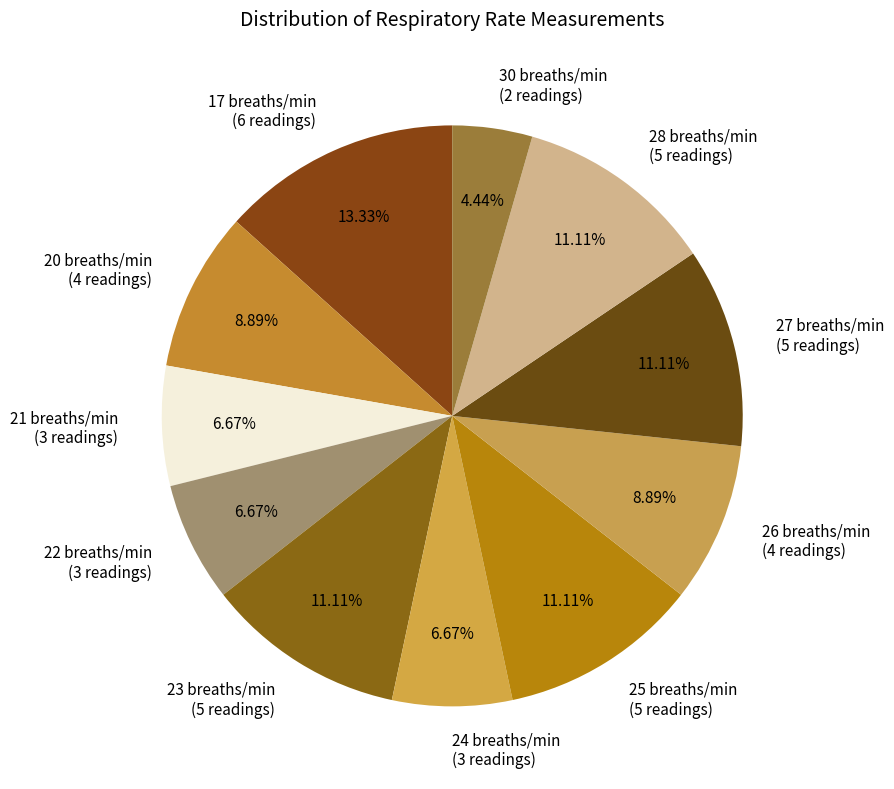

Is there a majority slice in this chart?

No